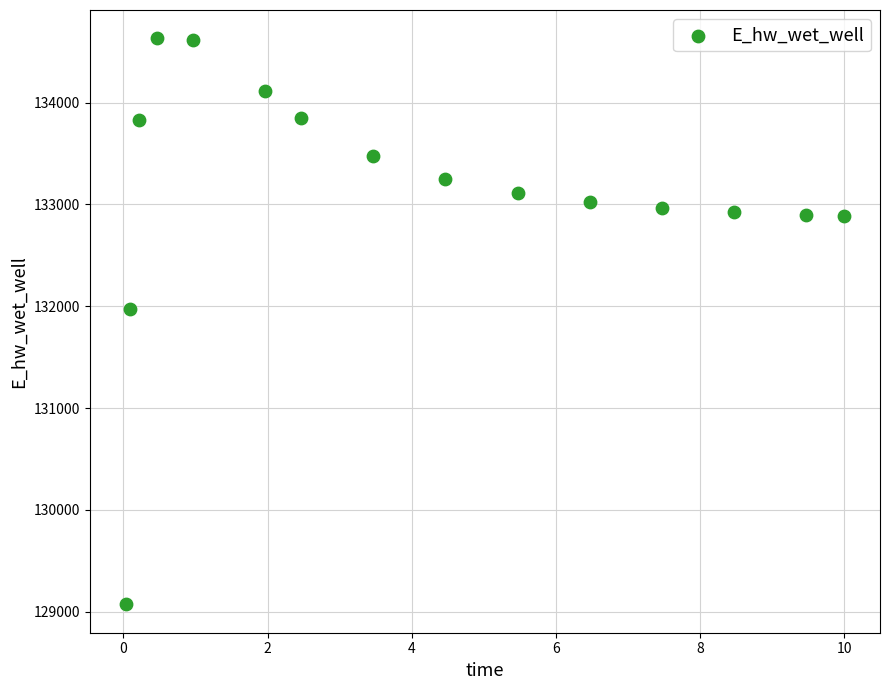

What Y value in the scatter plot is closest to 131850?

131971.9